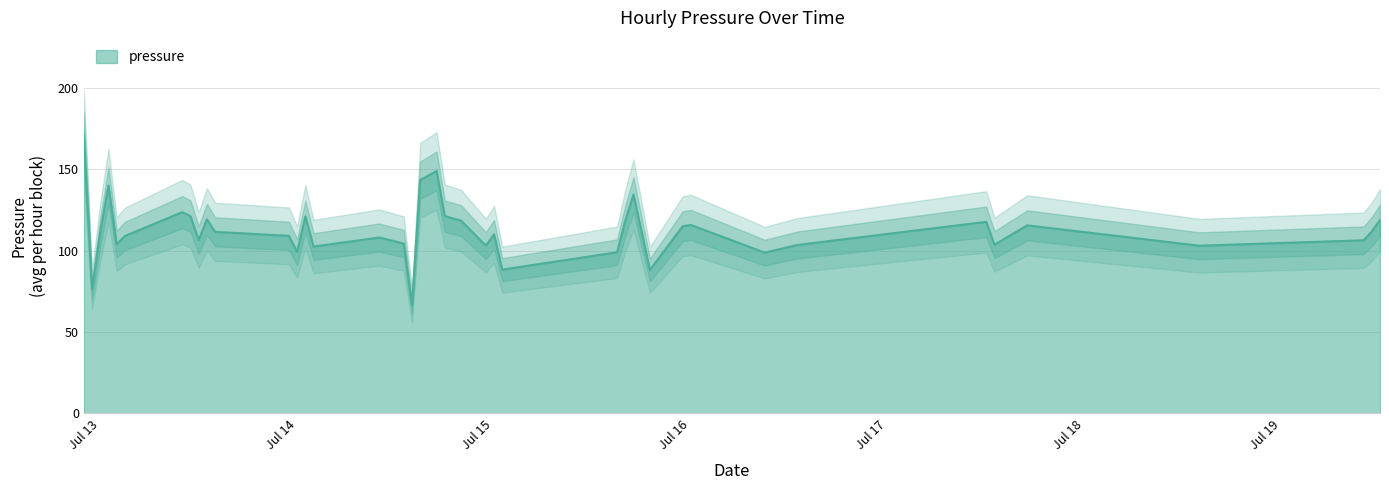

How many interior local peaks (higher than both neighbors) does the data have?

11